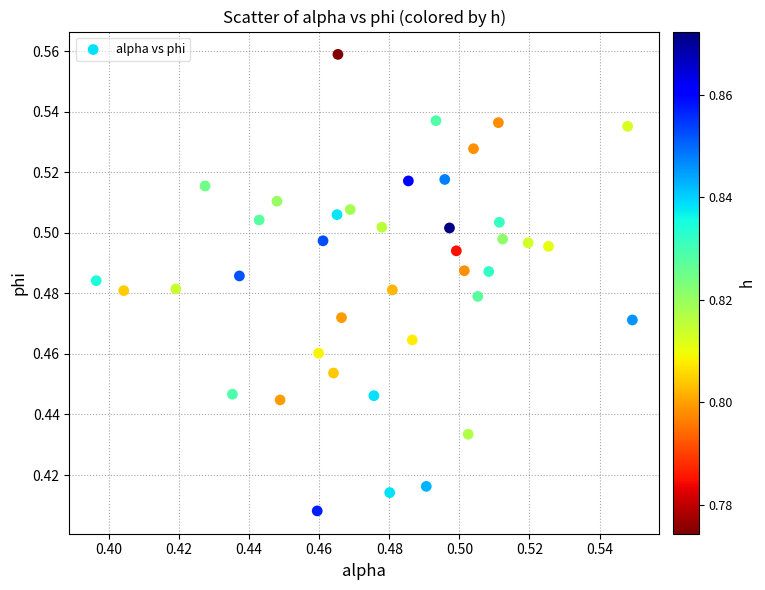

How many points are shown in the scatter plot?

40